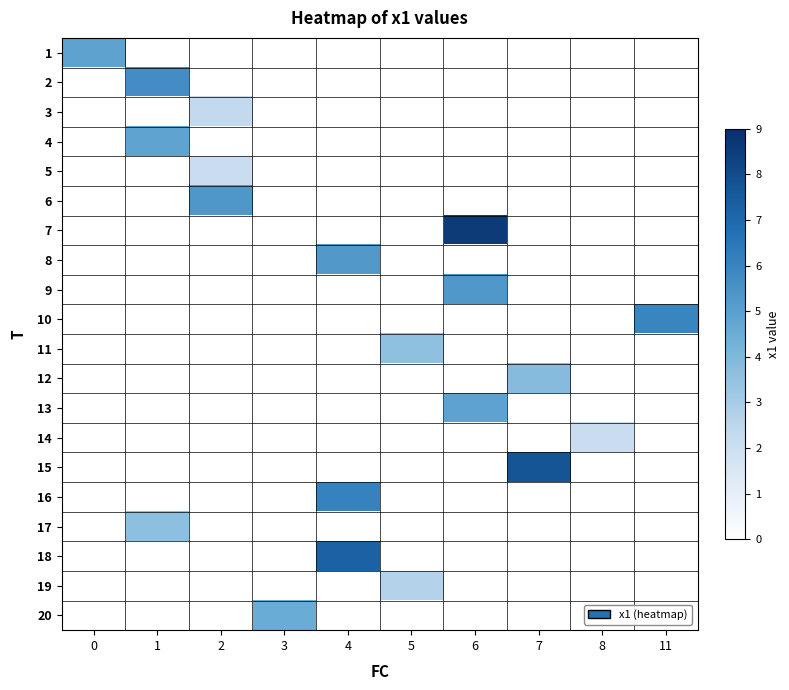

At how many categories does at least one series exceed 6?

4